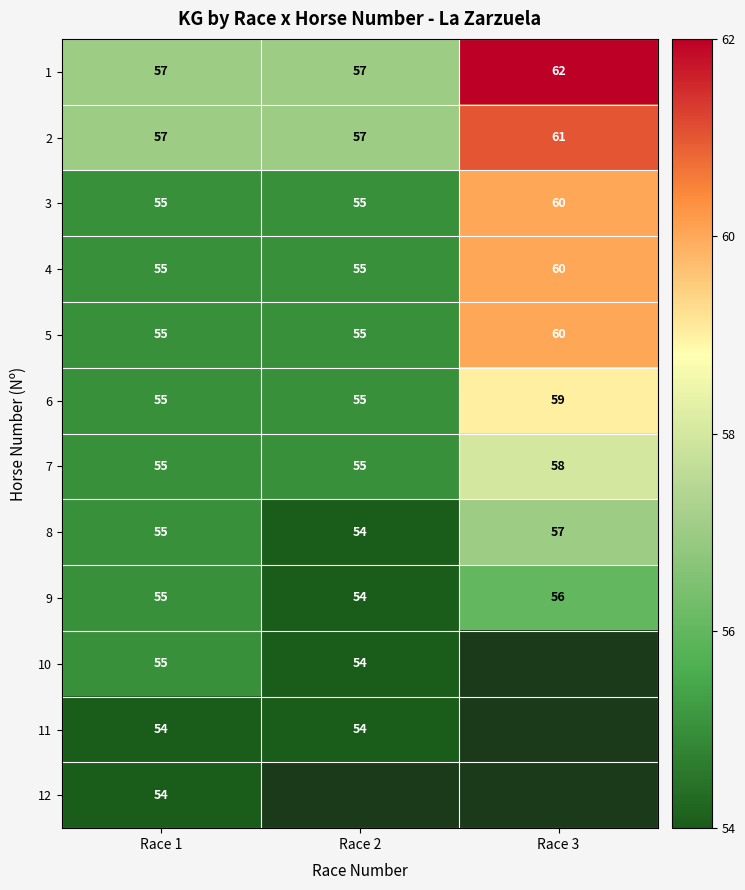

Is the value of 2 at Race 1 greater than the value of 10 at Race 1?

Yes